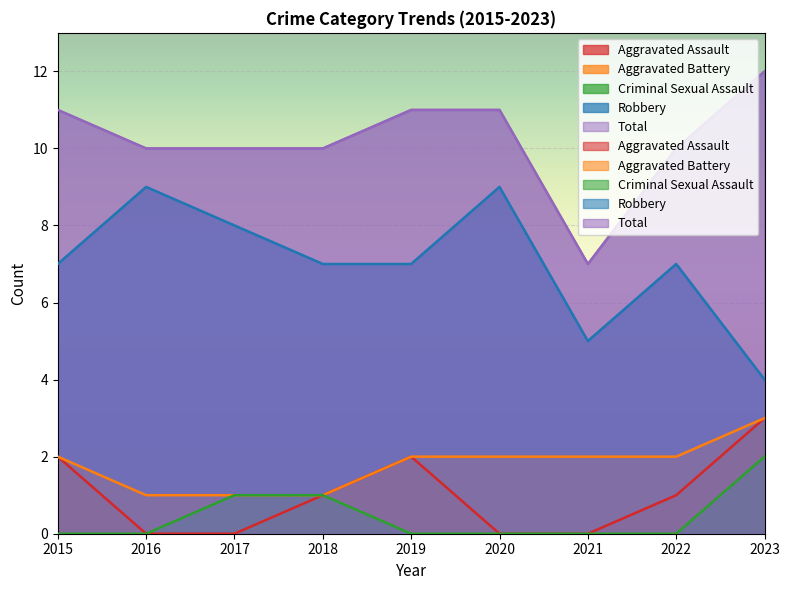

What are all the series names shown in the legend?

Aggravated Assault, Aggravated Battery, Criminal Sexual Assault, Robbery, Total